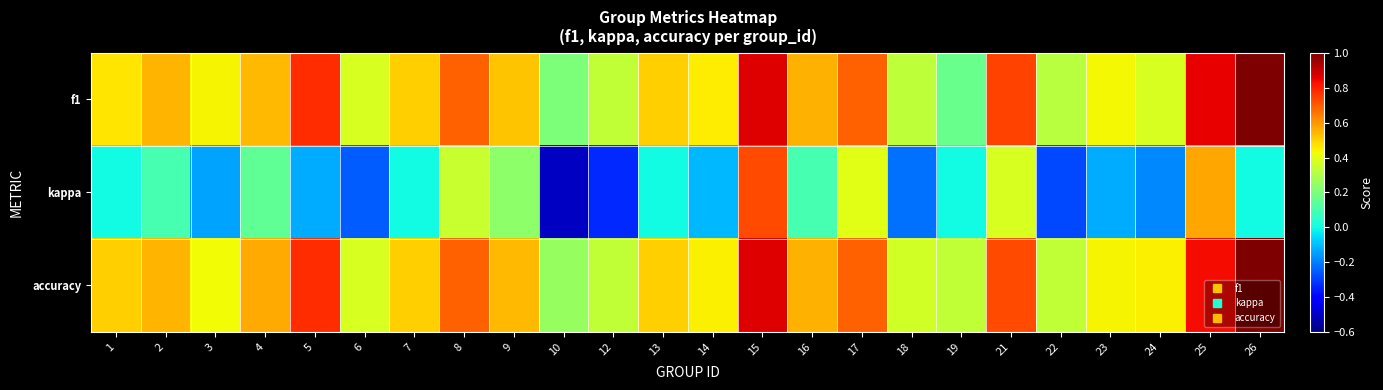

Reading right to left, transcribe all the data shown in this chart.

f1: 26=1.0	25=0.9	24=0.4	23=0.4	22=0.3	21=0.7	19=0.2	18=0.3	17=0.7	16=0.6	15=0.9	14=0.5	13=0.5	12=0.3	10=0.2	9=0.5	8=0.7	7=0.5	6=0.4	5=0.8	4=0.5	3=0.4	2=0.5	1=0.5
kappa: 26=0.0	25=0.6	24=-0.2	23=-0.1	22=-0.3	21=0.4	19=0.0	18=-0.2	17=0.4	16=0.1	15=0.7	14=-0.1	13=0.0	12=-0.3	10=-0.5	9=0.2	8=0.3	7=0.0	6=-0.2	5=-0.1	4=0.1	3=-0.1	2=0.1	1=0.0
accuracy: 26=1.0	25=0.8	24=0.4	23=0.4	22=0.3	21=0.7	19=0.3	18=0.4	17=0.7	16=0.6	15=0.9	14=0.4	13=0.5	12=0.3	10=0.2	9=0.5	8=0.7	7=0.5	6=0.4	5=0.8	4=0.6	3=0.4	2=0.5	1=0.5